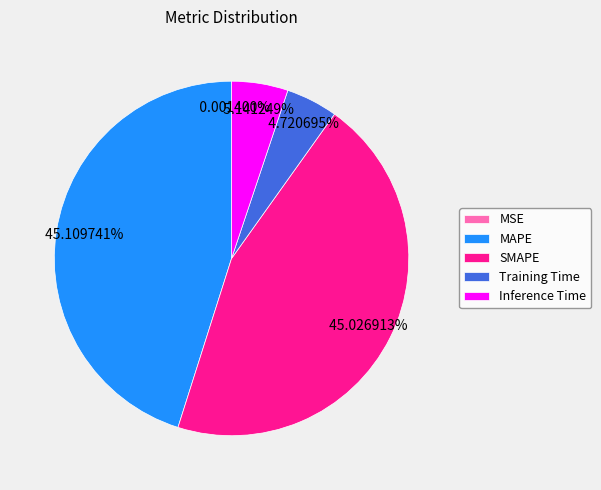

Does SMAPE account for over 50% of the chart?

No